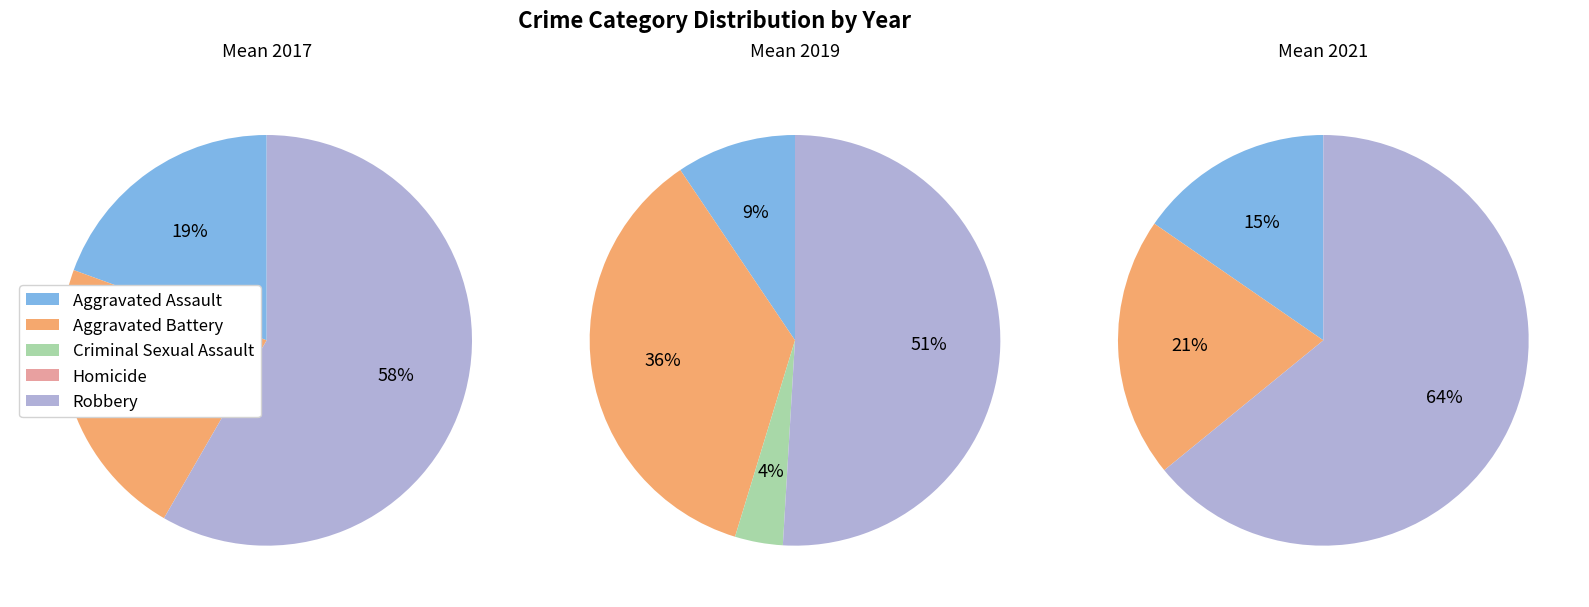

To the nearest percent, what percentage of the pie is Criminal Sexual Assault?

4%